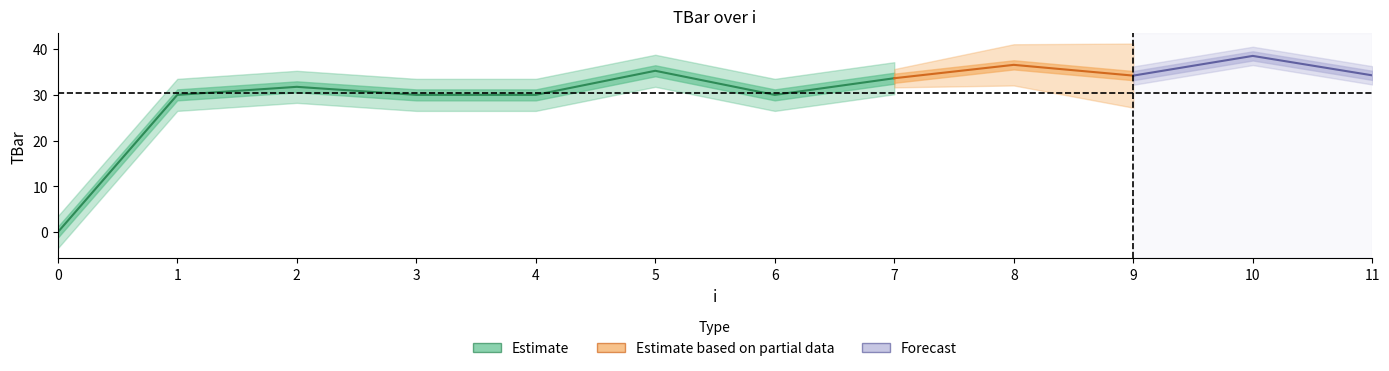

True or false: the data shows 36.6 at 8.

True